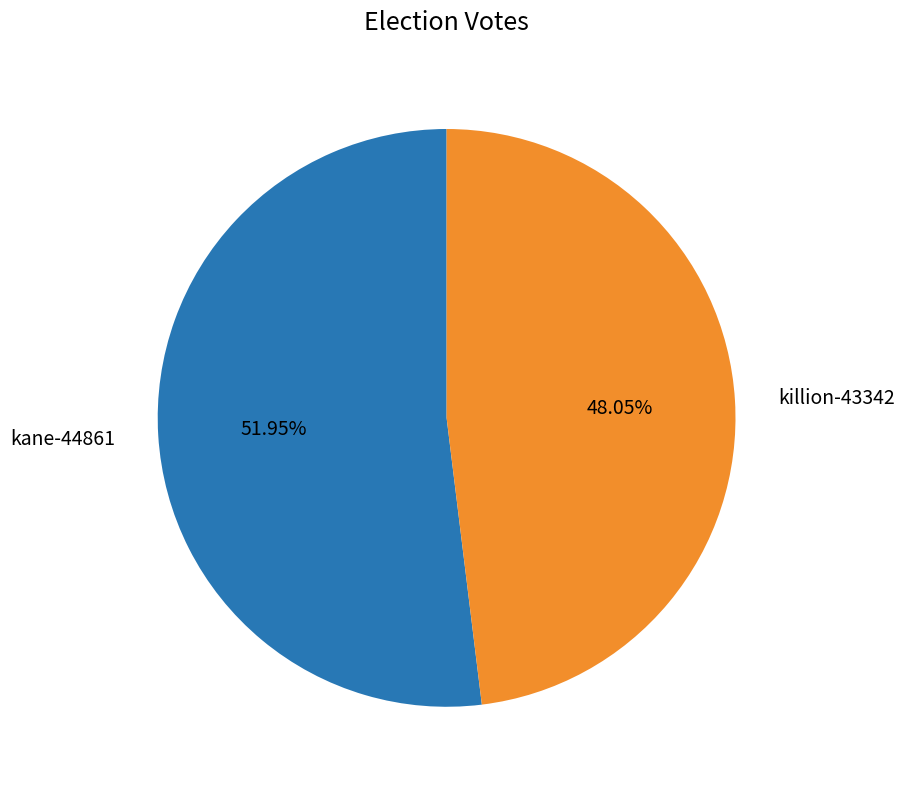

Is there a majority slice in this chart?

Yes